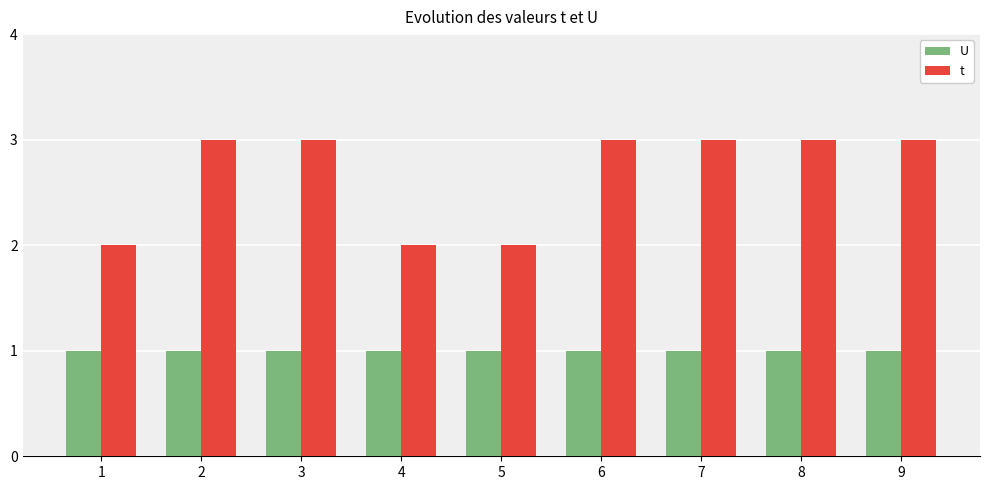

True or false: t has a value of 4 at 3.

False